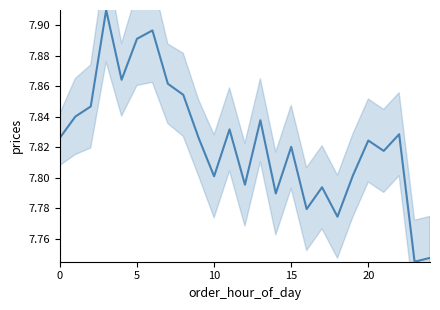

Which category has the lowest value across all series?

23